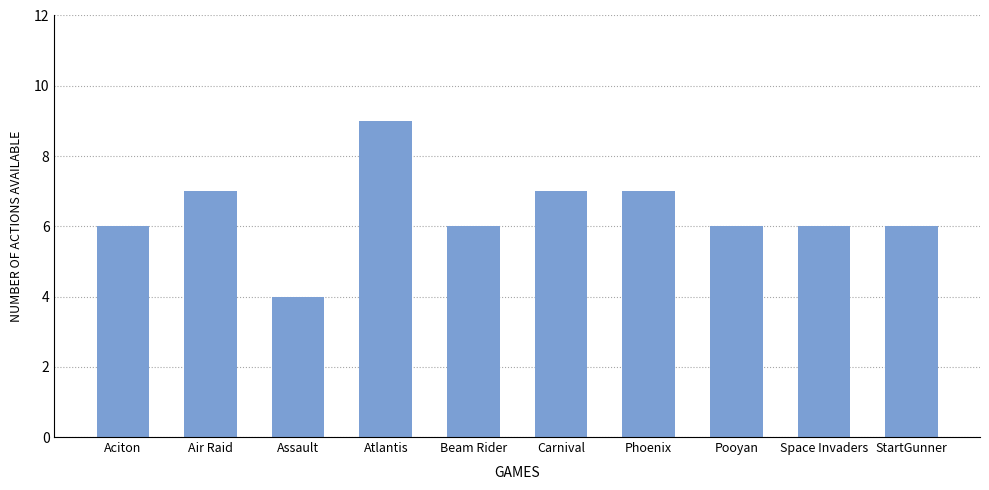

Read the value at Aciton.

6